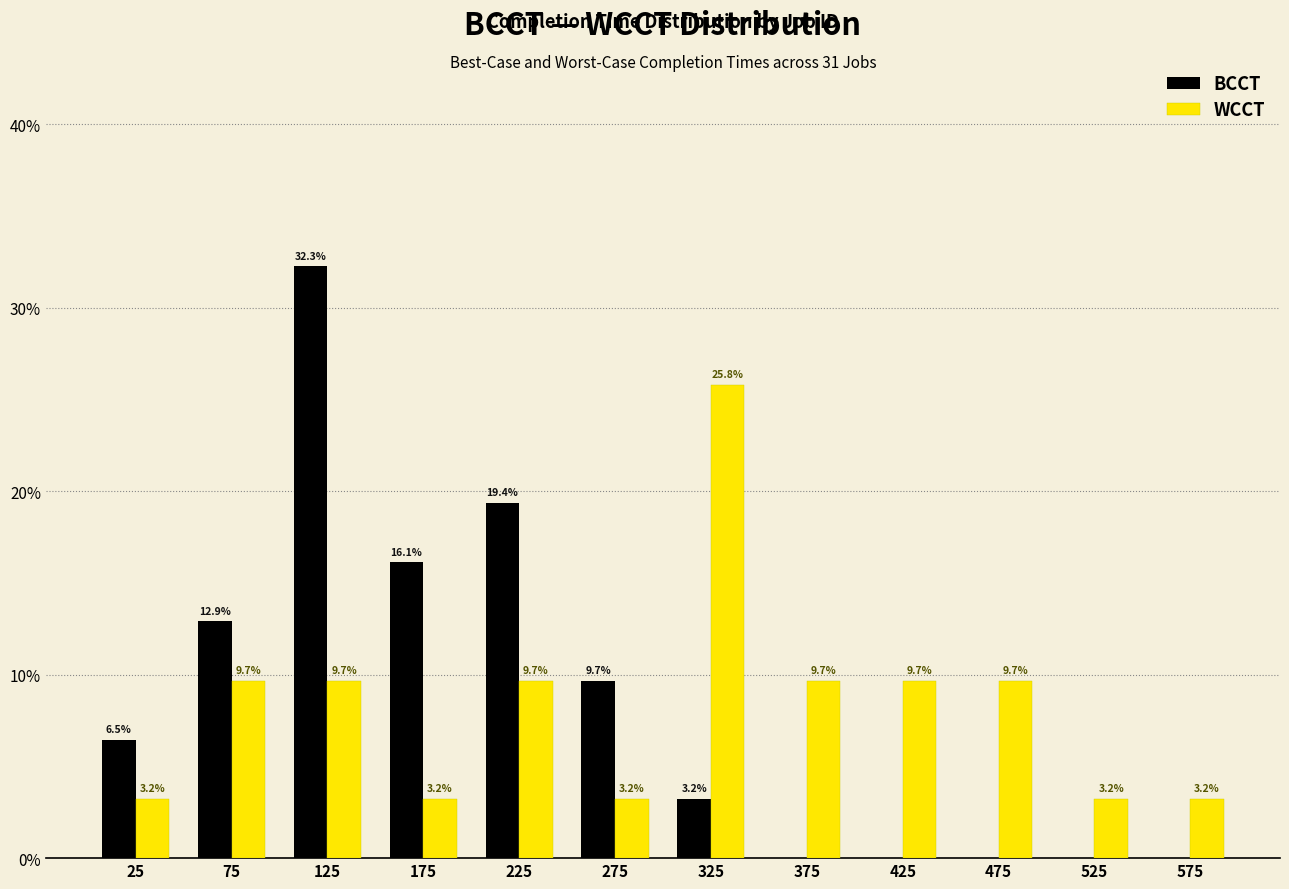

In the BCCT series, which range on the x-axis has the tallest bar?

100 to 150